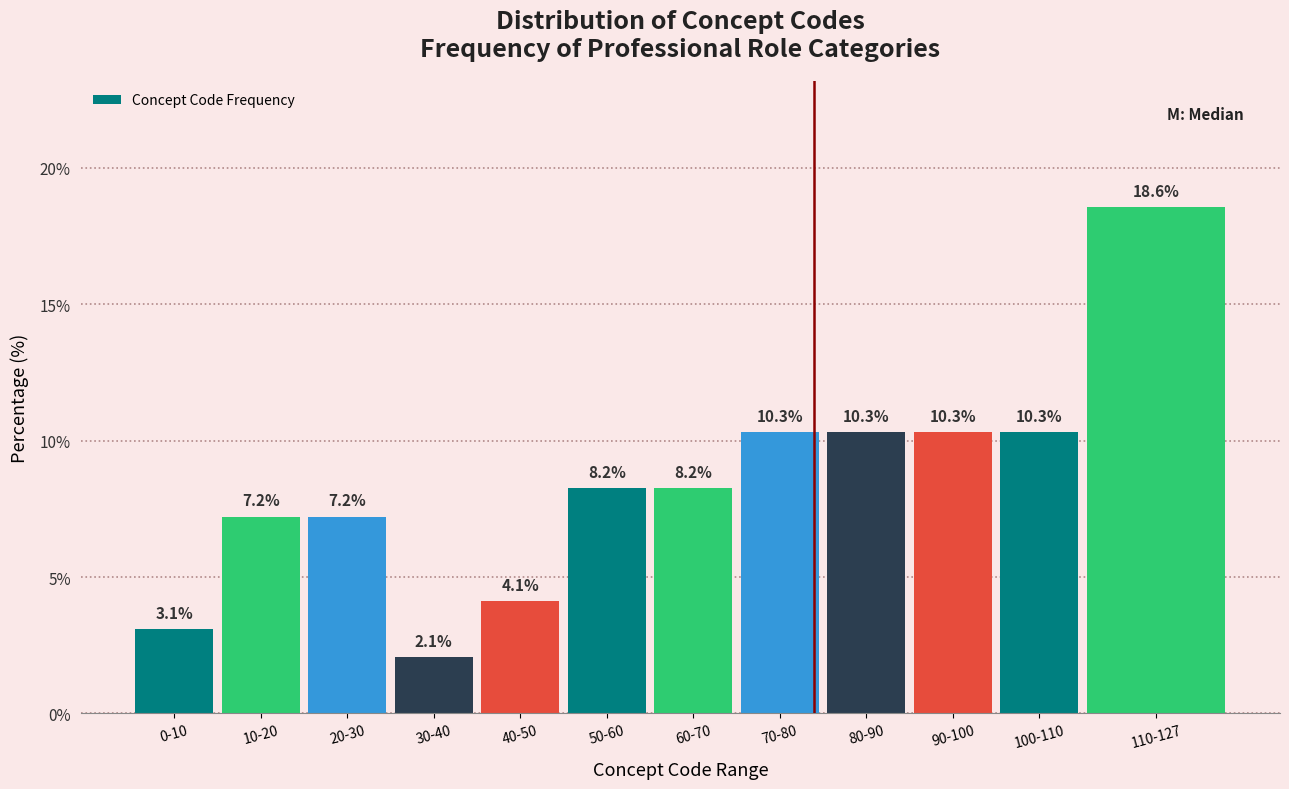

Reading left to right, what are all the values shown in this chart?

0-10=3.1	10-20=7.2	20-30=7.2	30-40=2.1	40-50=4.1	50-60=8.2	60-70=8.2	70-80=10.3	80-90=10.3	90-100=10.3	100-110=10.3	110-127=18.6